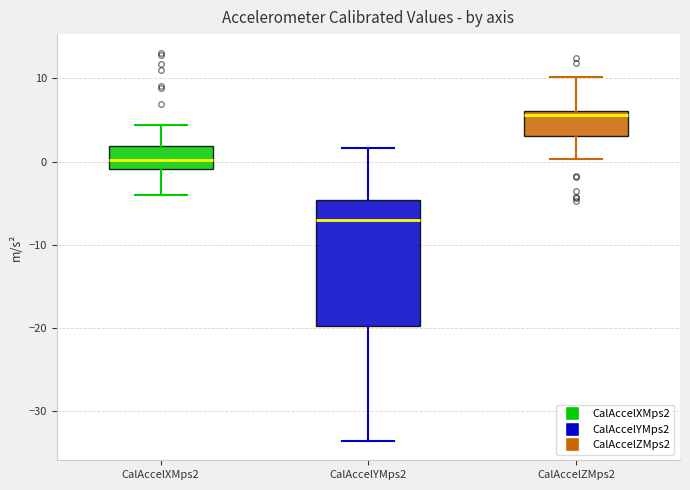

Reading left to right, read every box against the y-axis: the position of its median line, the range the box covers, and the ends of its whiskers. The values are not printed on the chart, so give them approximately, as read against the axis.

CalAccelXMps2: median 0, box -1 to 2, whiskers -4 to 4
CalAccelYMps2: median -7, box -20 to -5, whiskers -34 to 2
CalAccelZMps2: median 6 (just below the box's upper edge), box 3 to 6, whiskers 0 to 10